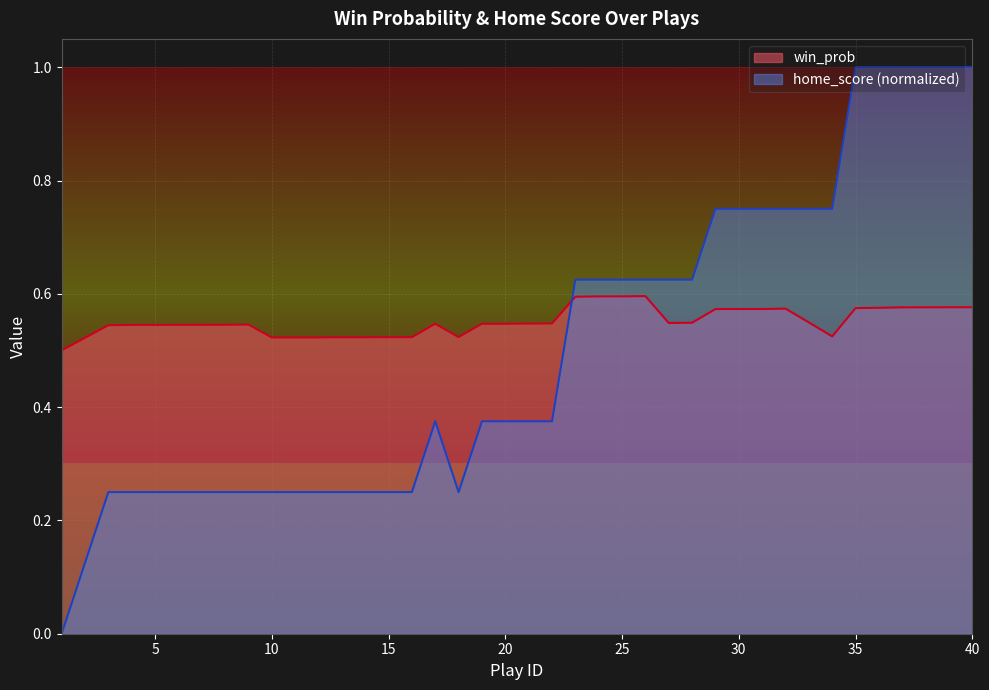

List the series in order of their overall mean, highest first.

win_prob, home_score (normalized)